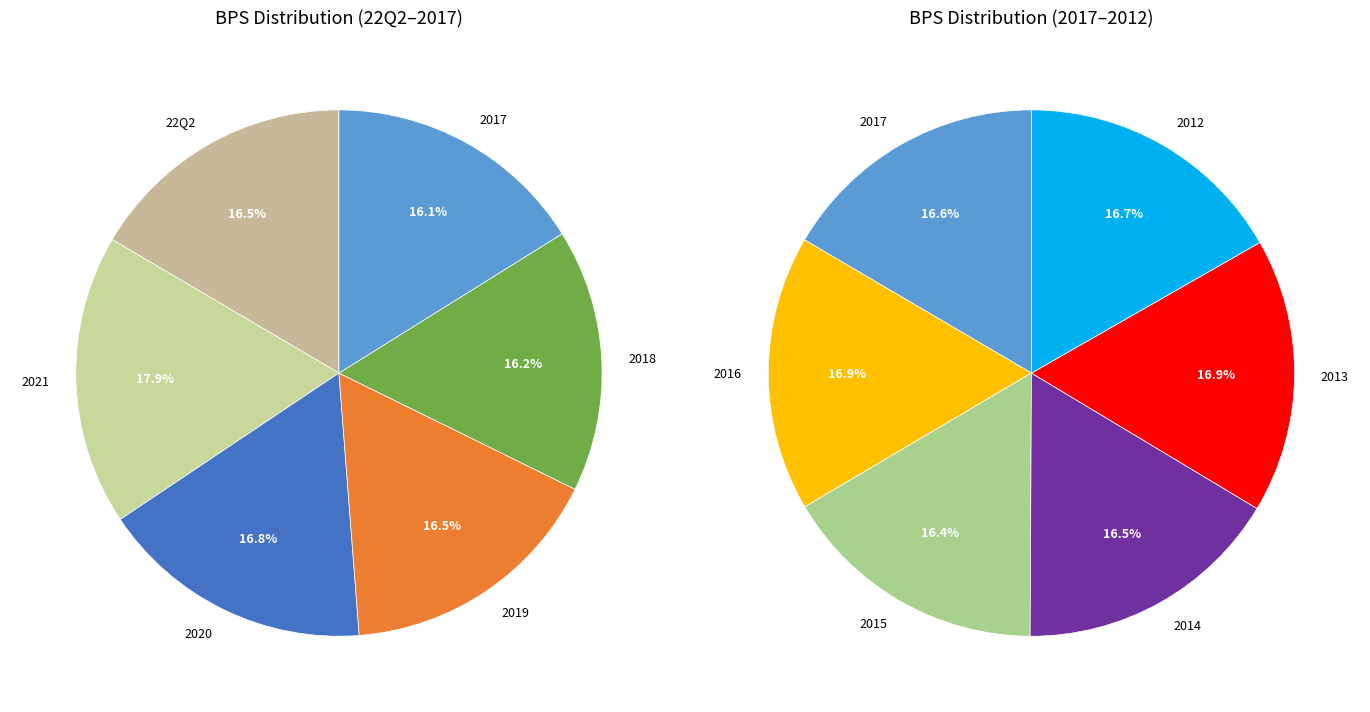

How many slices are in this pie chart?

11